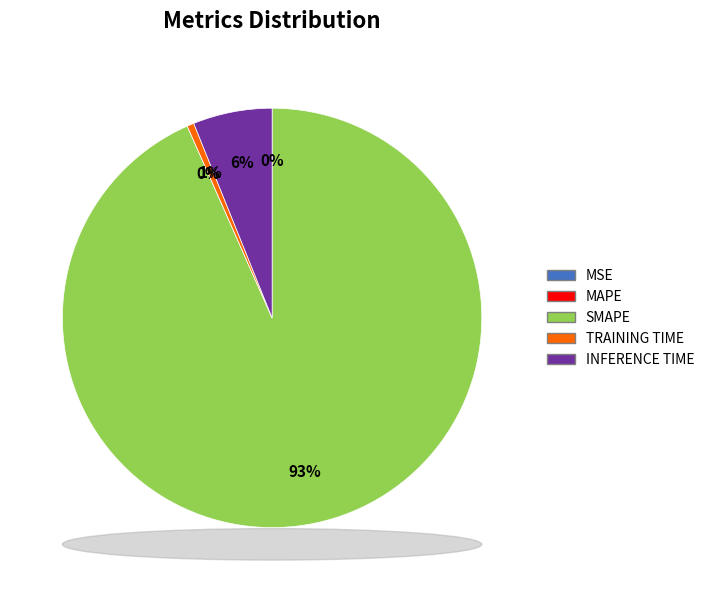

To the nearest percent, what is the average slice percentage?

20%